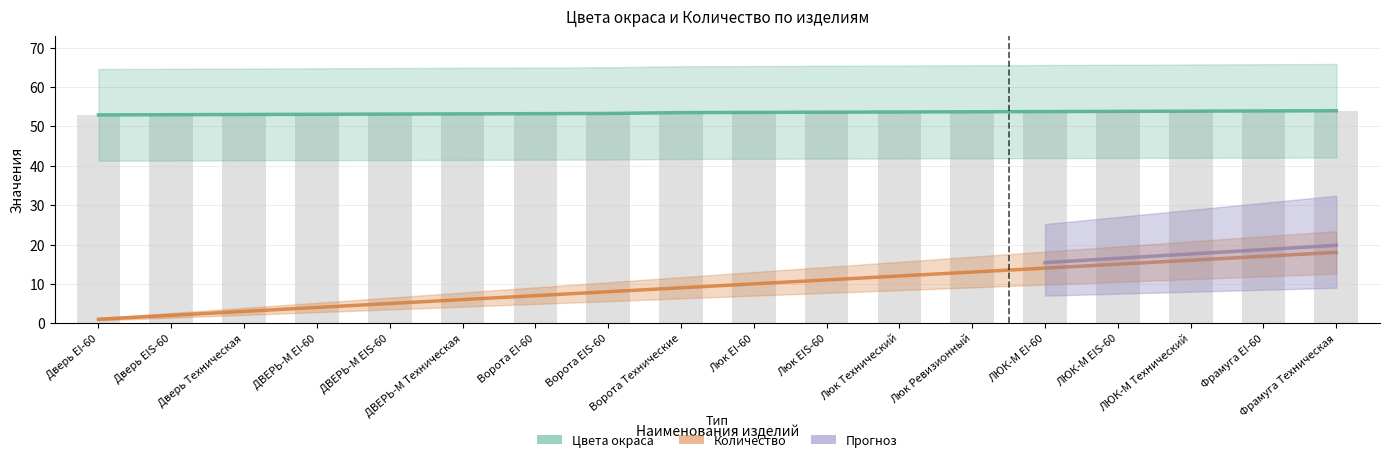

Reading left to right, list all the values displayed in this chart.

Цвета окраса (estimate): 52.9	53.0	53.0	53.1	53.2	53.2	53.3	53.3	53.5	53.6	53.6	53.7	53.7	53.8	53.8	53.9	53.9	54.0
Количество (partial): 1.0	2.0	3.0	4.0	5.0	6.0	7.0	8.0	9.0	10.0	11.0	12.0	13.0	14.0	15.0	16.0	17.0	18.0